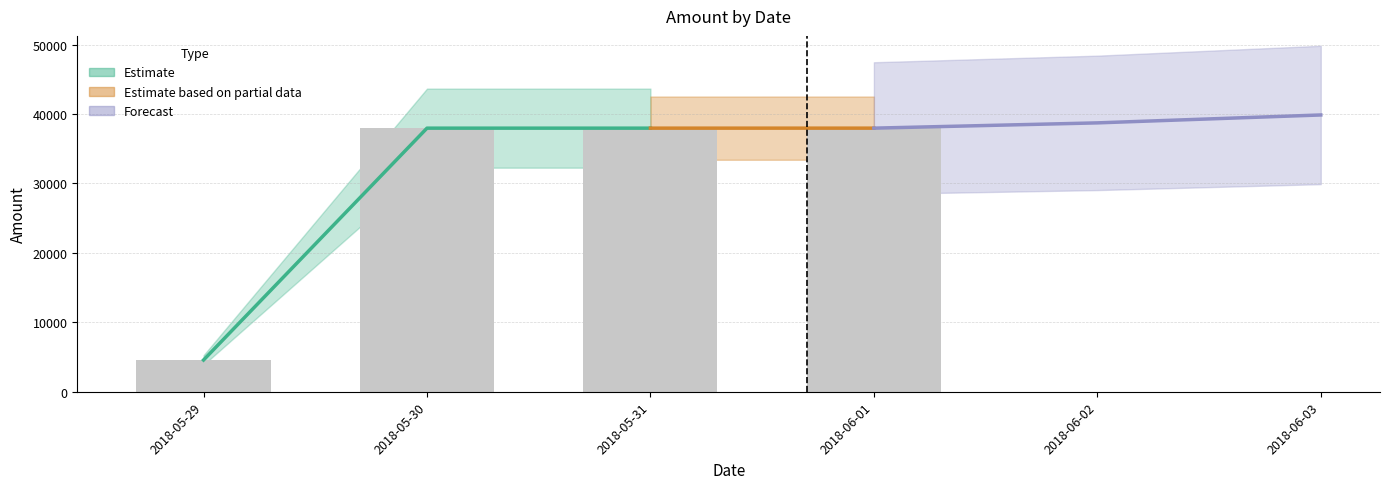

What is the ratio of the value at 2018-05-31 to the value at 2018-06-01?

1.0